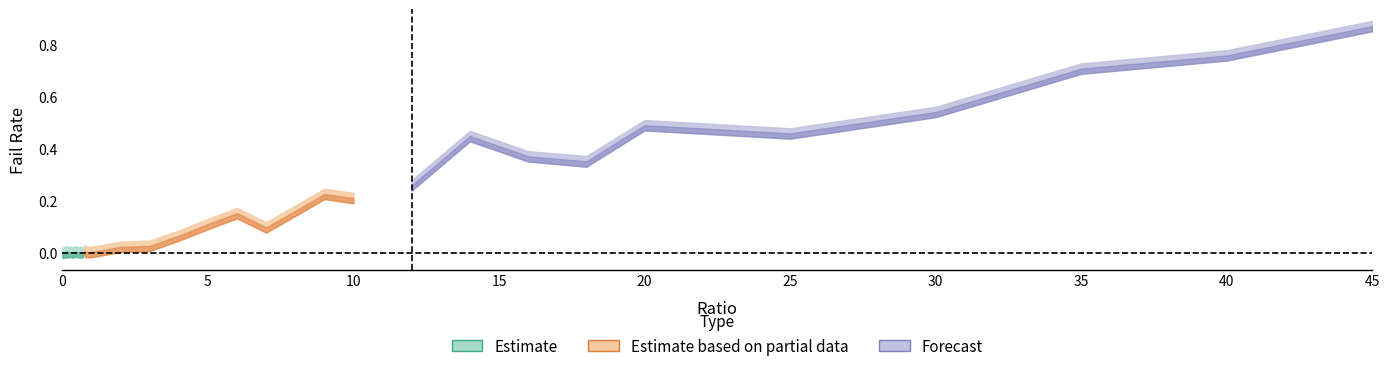

At which category does failRate_upper reach its first local peak?

0.15